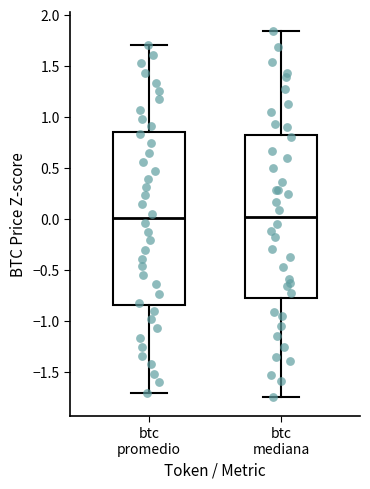

Where is the upper edge of the box for btc promedio on the y-axis? The values are not printed on the chart, so give them approximately, as read against the axis.

0.85